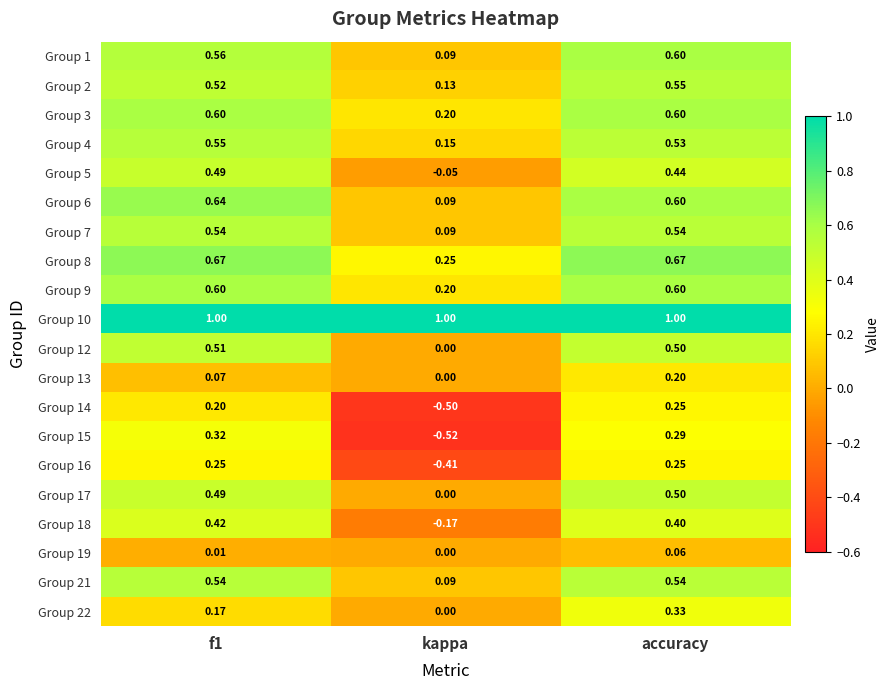

Is the value of Group 7 at accuracy greater than the value of Group 6 at f1?

No